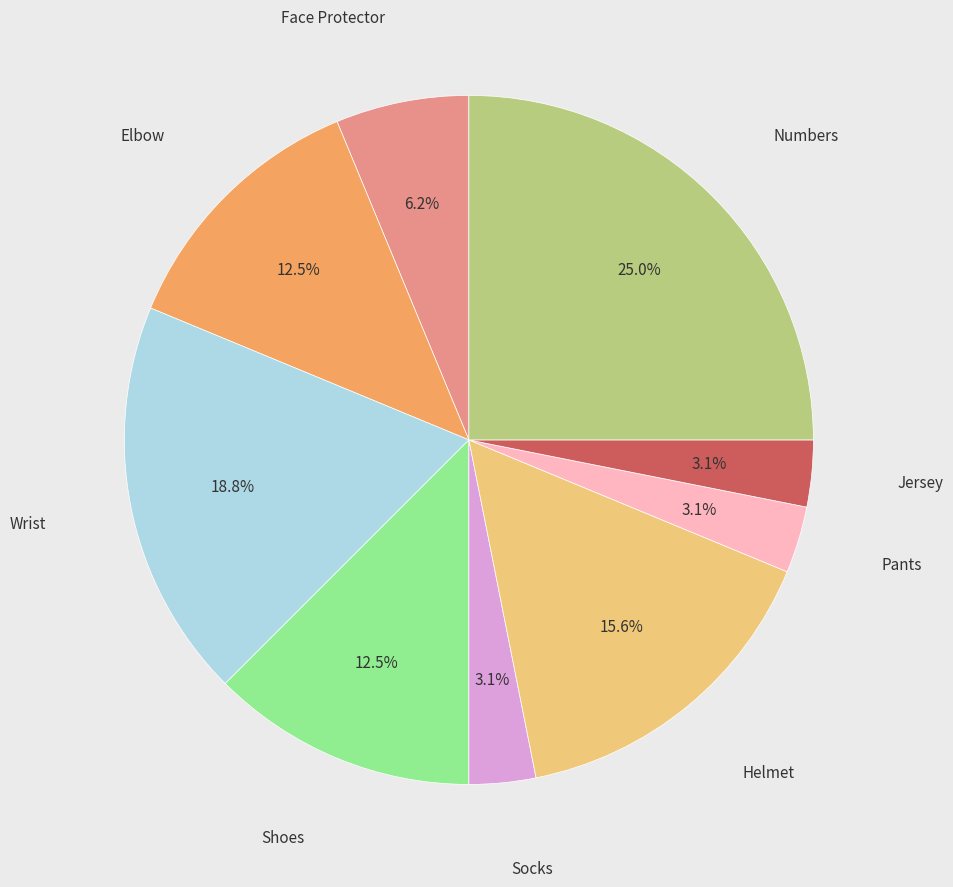

Is there any slice that represents more than half of the pie?

No